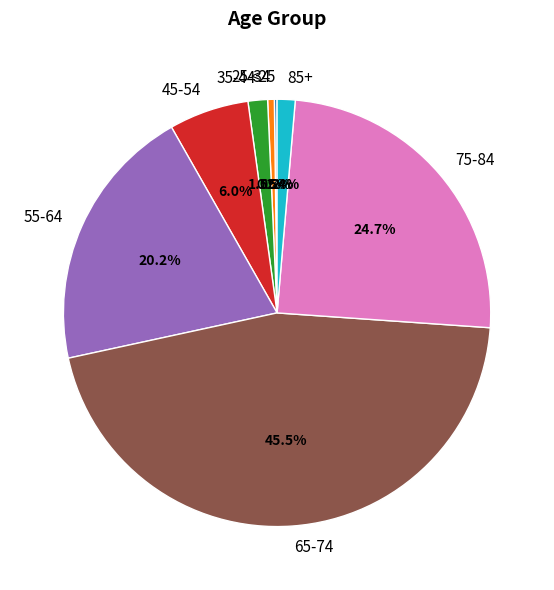

Is the sum of 85+ and 55-64 greater than half?

No